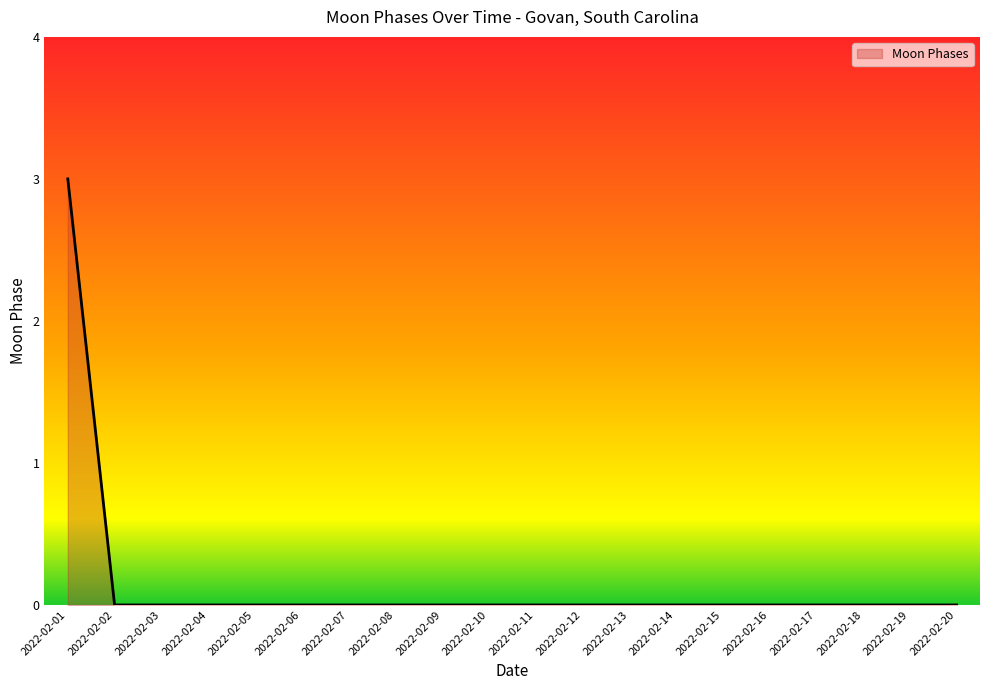

The value at 2022-02-08 is -1. True or false?

False